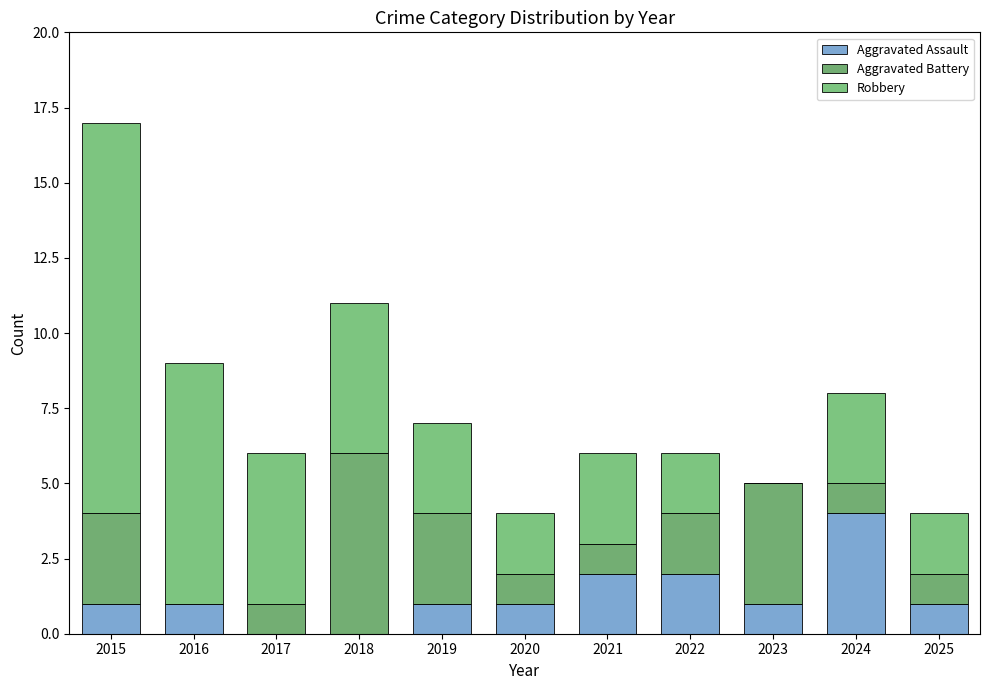

Count the number of categories in the chart.

11